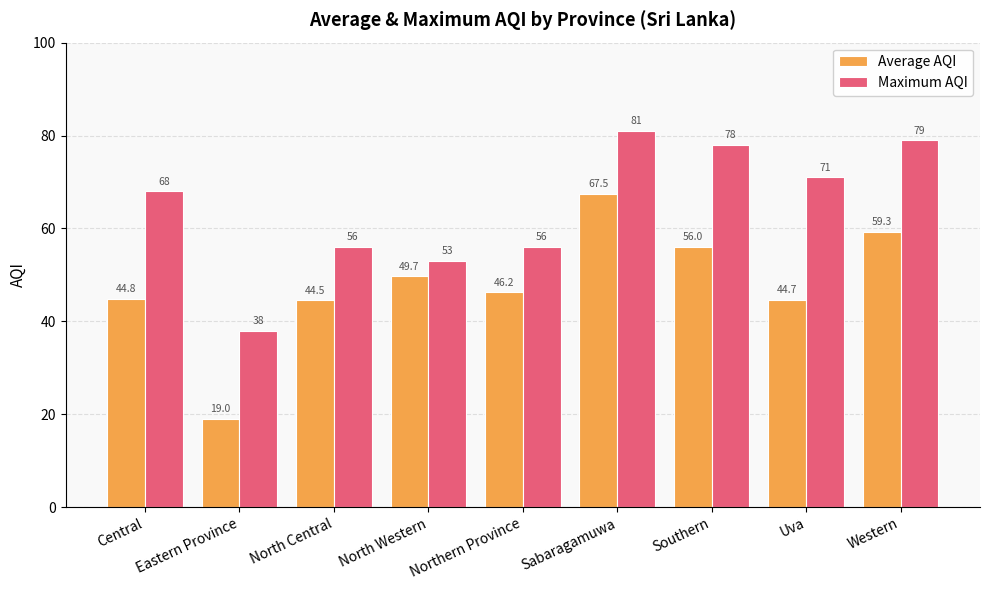

What is the difference between the maximum and minimum values in the Maximum AQI series?

43.0